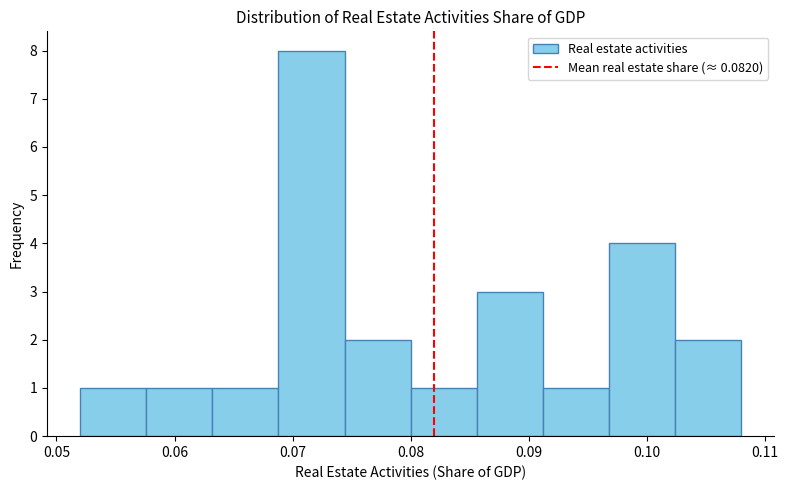

Reading left to right, list every bar in this chart as the range it spans on the x-axis followed by its height. Neither the bar edges nor the heights are printed on the chart, so give them approximately, as read against the axes.

0.052 to 0.058: 1
0.058 to 0.063: 1
0.063 to 0.069: 1
0.069 to 0.074: 8
0.074 to 0.080: 2
0.080 to 0.086: 1
0.086 to 0.091: 3
0.091 to 0.097: 1
0.097 to 0.102: 4
0.102 to 0.108: 2